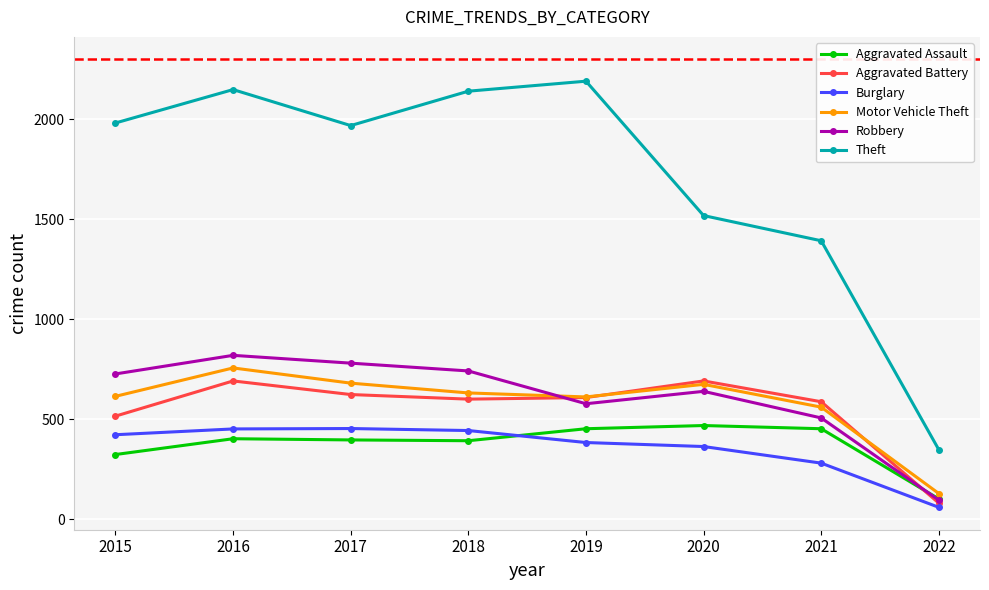

How many interior local peaks does the Theft series have?

2